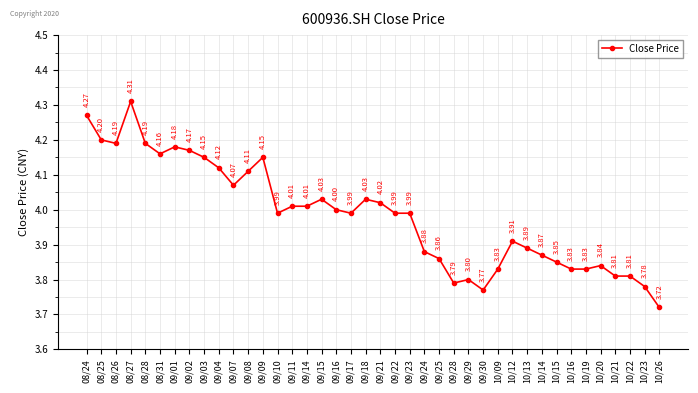

The chart shows a value of 4.0 at 09/15. True or false?

True